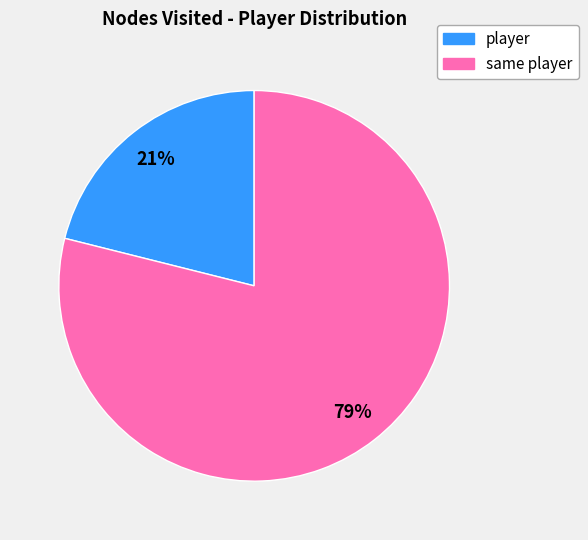

Is same player the majority of the pie?

Yes